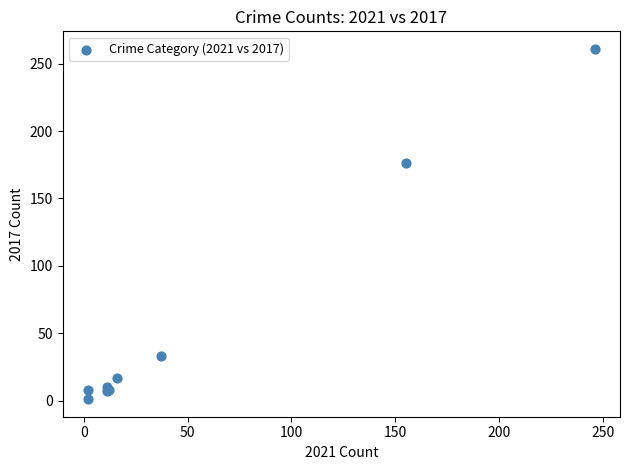

What Y value in the scatter plot is closest to 131?

176